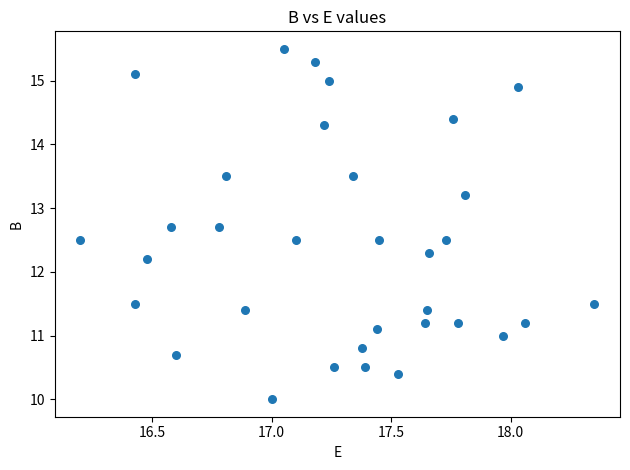

What Y value in the scatter plot is closest to 12?

12.2